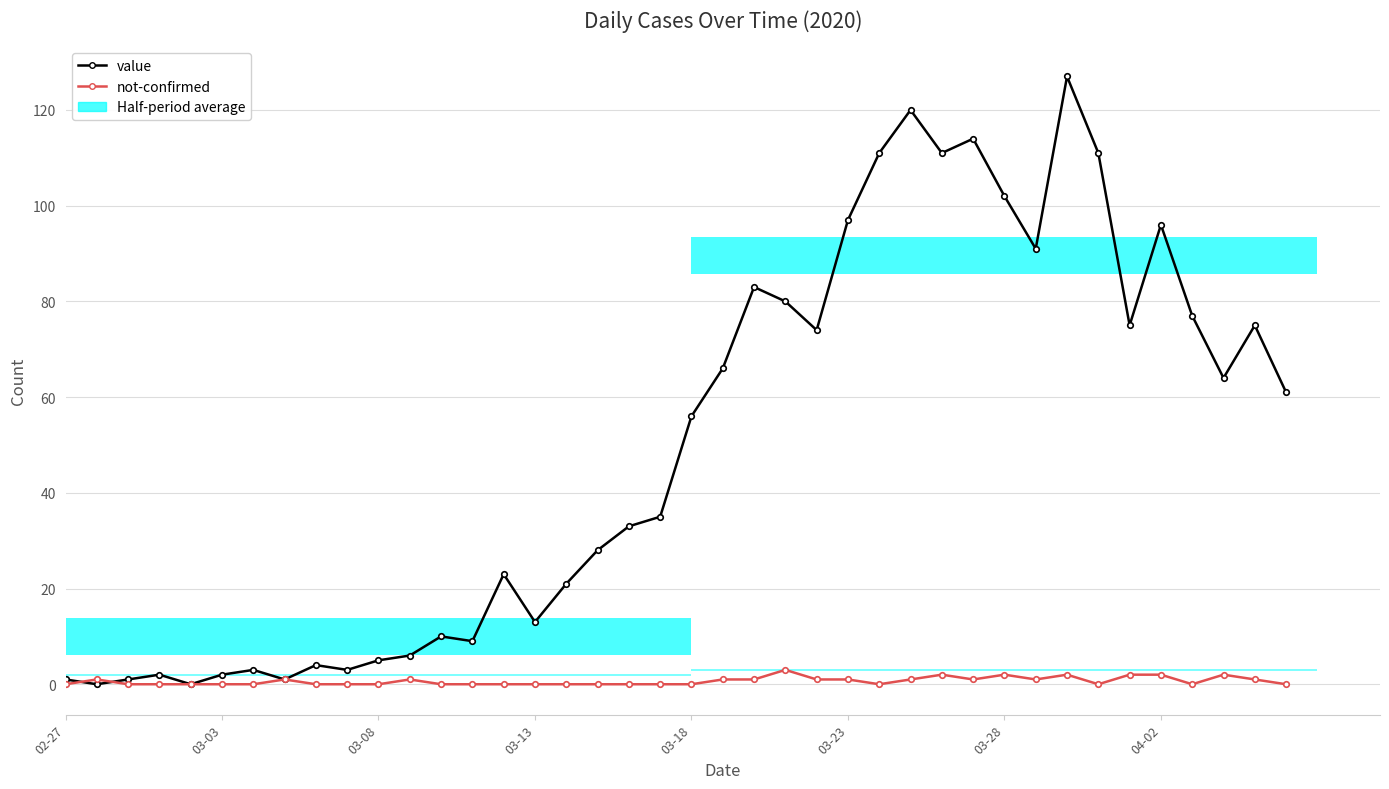

Count the not-confirmed values in the range 0 to 1.

33